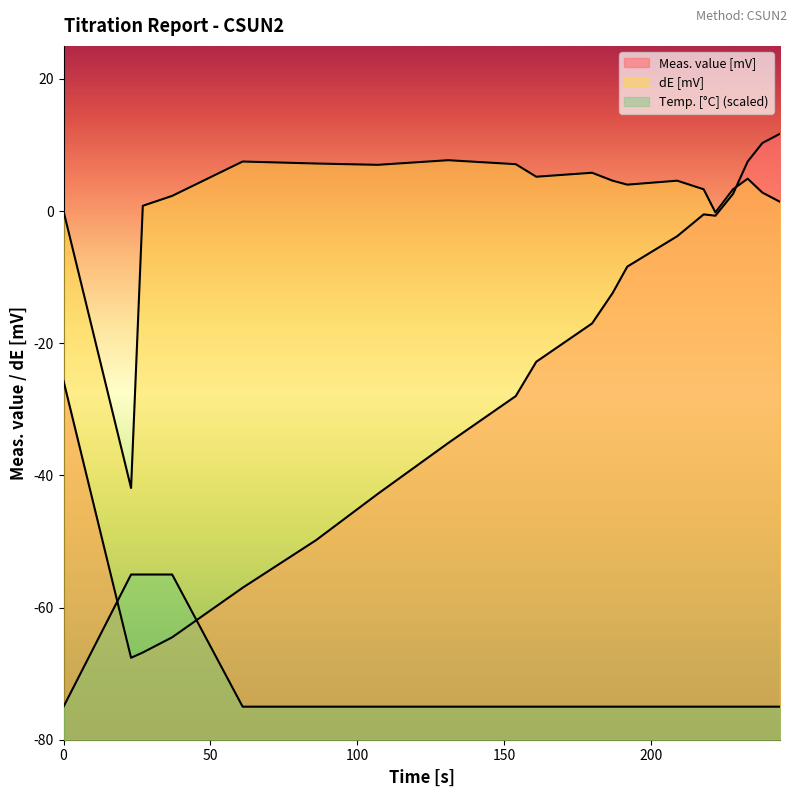

Reading left to right, extract all data points from this chart.

-75.0	-55.0	-55.0	-55.0	-75.0	-75.0	-75.0	-75.0	-75.0	-75.0	-75.0	-75.0	-75.0	-75.0	-75.0	-75.0	-75.0	-75.0	-75.0	-75.0